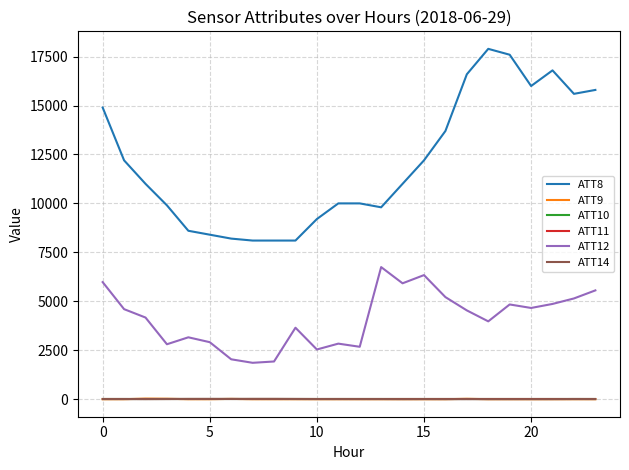

At how many categories does at least one series exceed 84?

24